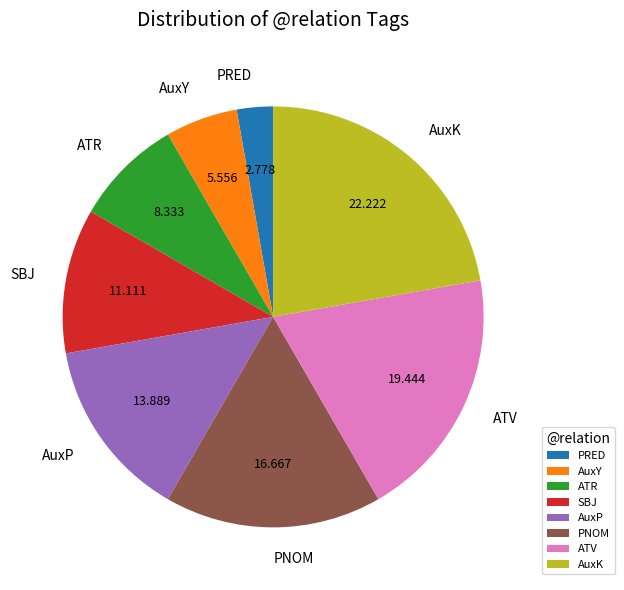

Rank the categories by value from lowest to highest.

PRED, AuxY, ATR, SBJ, AuxP, PNOM, ATV, AuxK